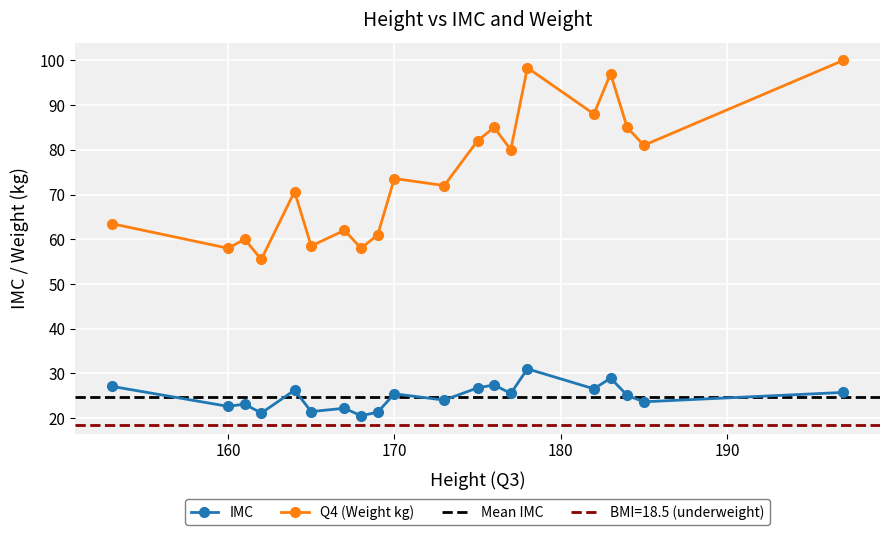

At which category is the sum across all series the highest?

178